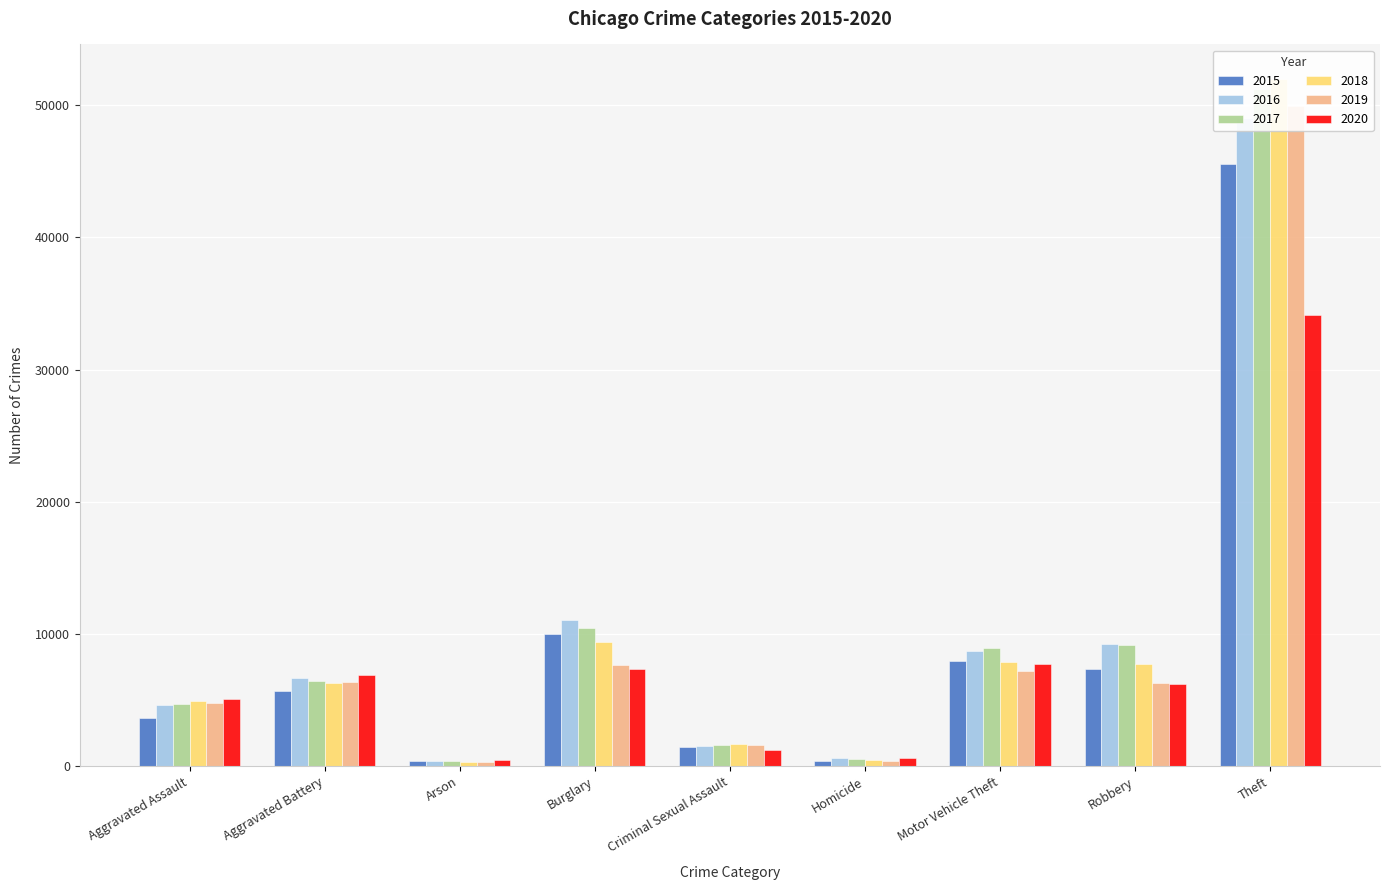

Rank the categories by 2016 value from lowest to highest.

Arson, Homicide, Criminal Sexual Assault, Aggravated Assault, Aggravated Battery, Motor Vehicle Theft, Robbery, Burglary, Theft